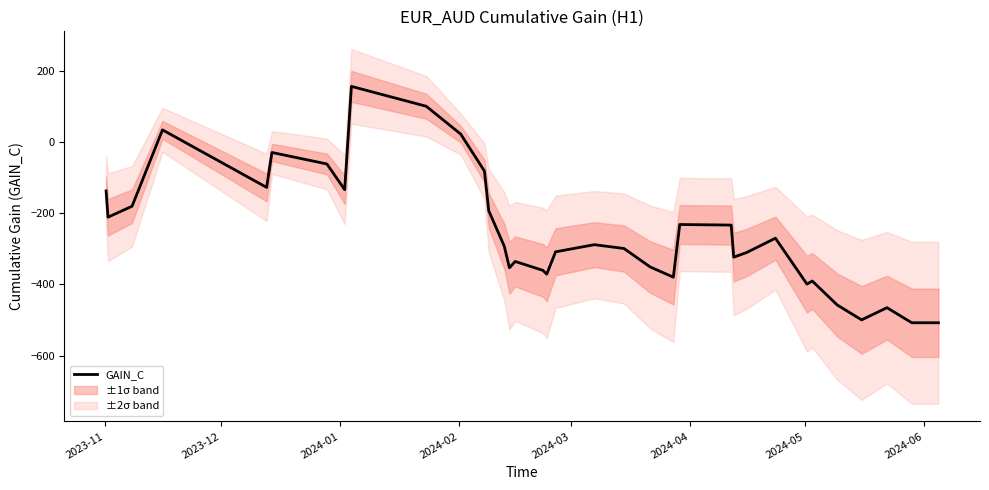

What is the sum of all values?

-8771.7